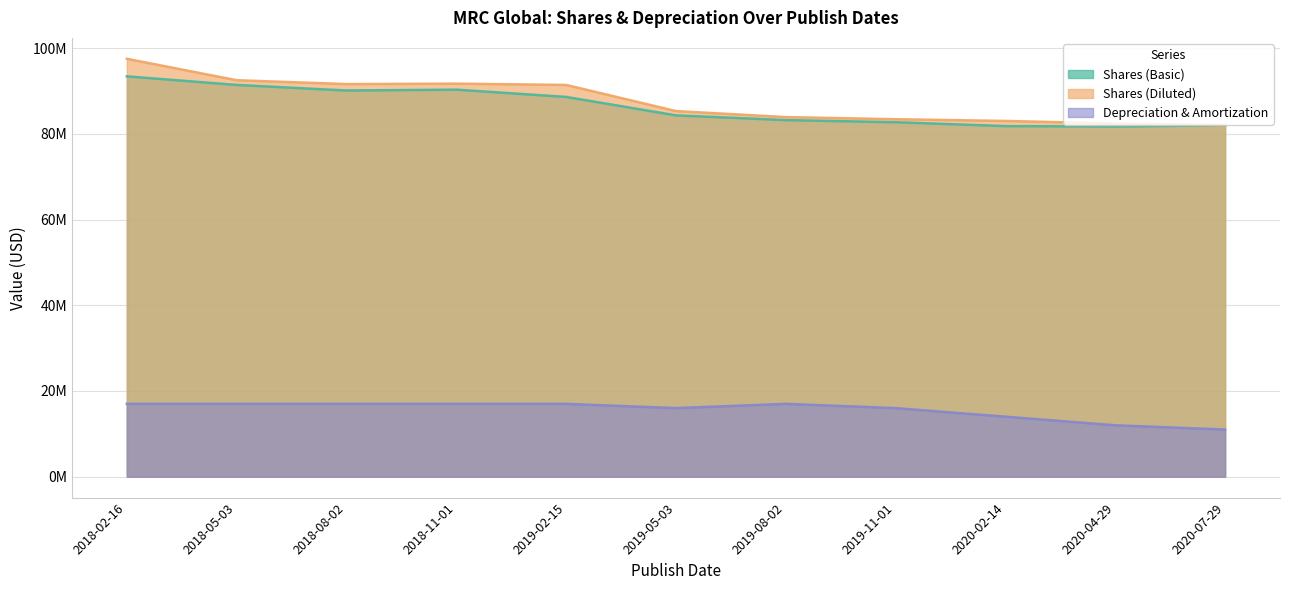

Is the value of Shares (Diluted) at 2019-11-01 greater than the value of Depreciation & Amortization at 2020-07-29?

Yes